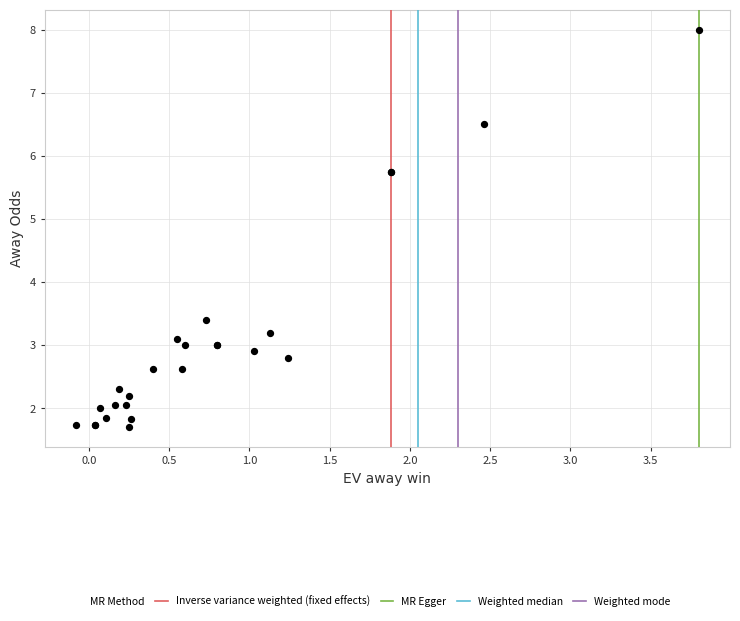

What Y value in the scatter plot is closest to 4?

3.4